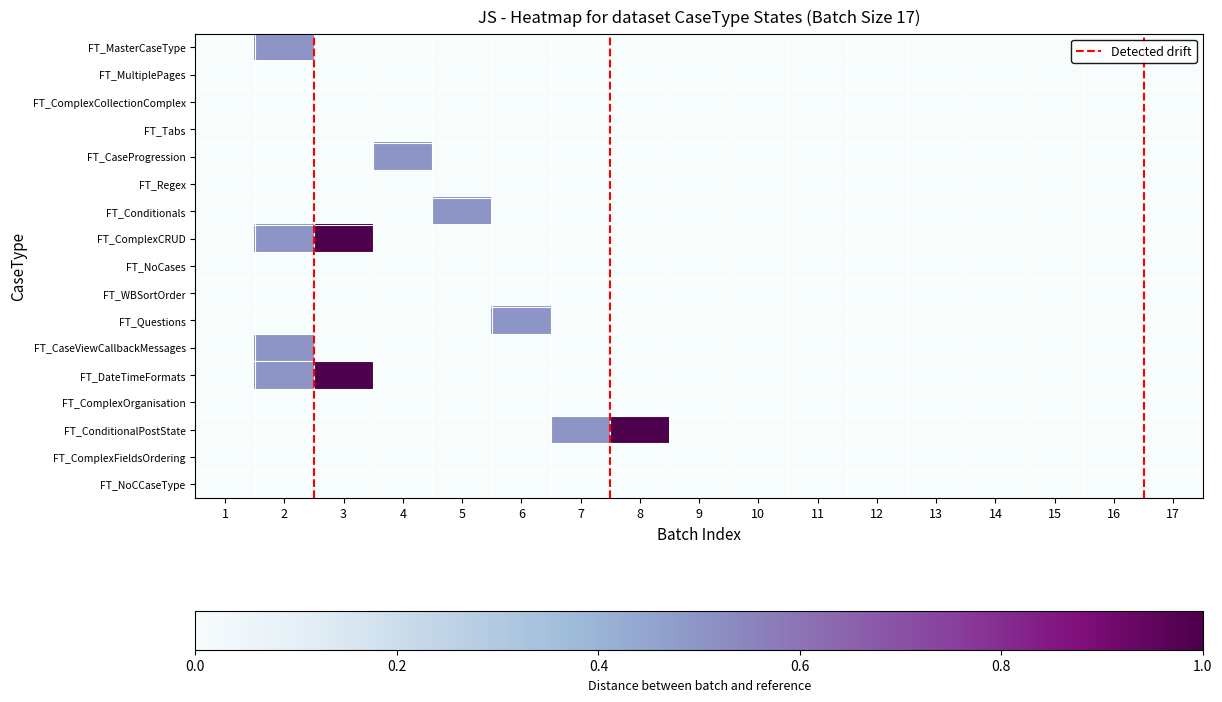

What is the maximum value shown in the chart?

1.0